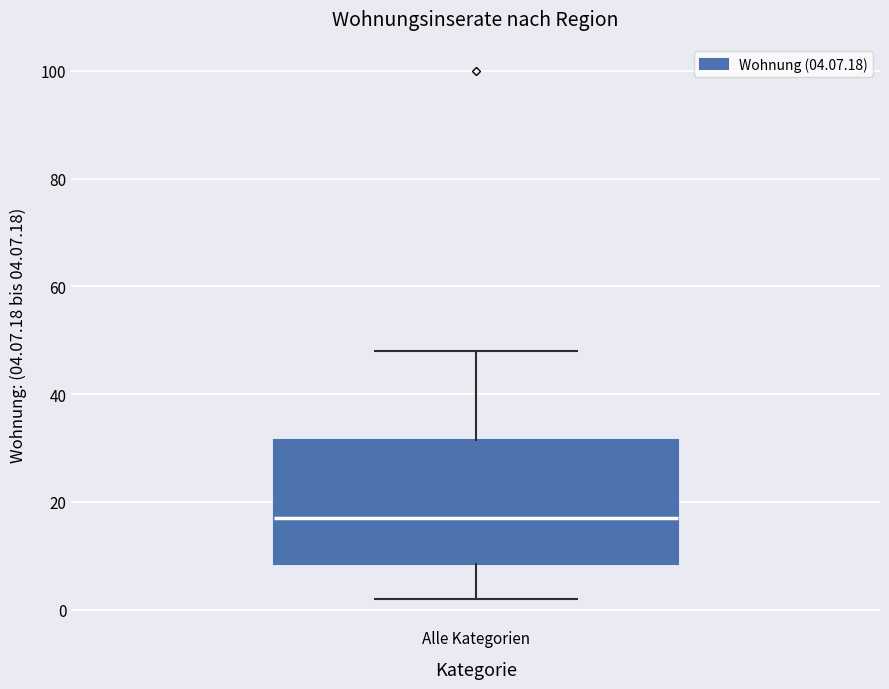

Read this box plot against the y-axis: the position of the median line, the range covered by the box, and the ends of both whiskers. The values are not printed on the chart, so give them approximately, as read against the axis.

median 18, box 8 to 32, whiskers 2 to 48